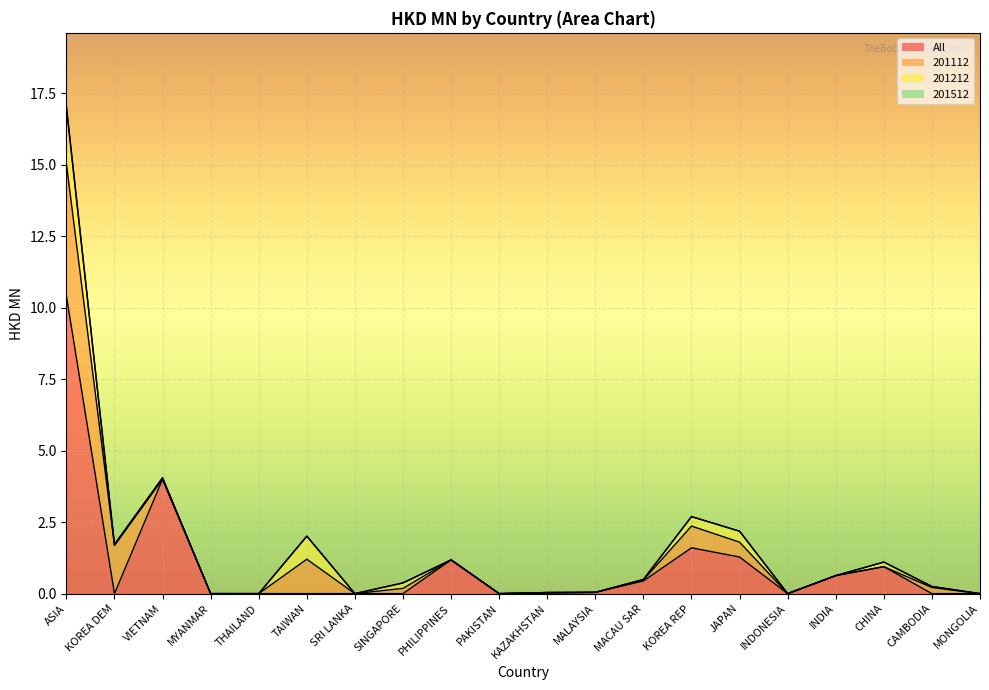

What is the label of the 7th point from the left?

SRI LANKA